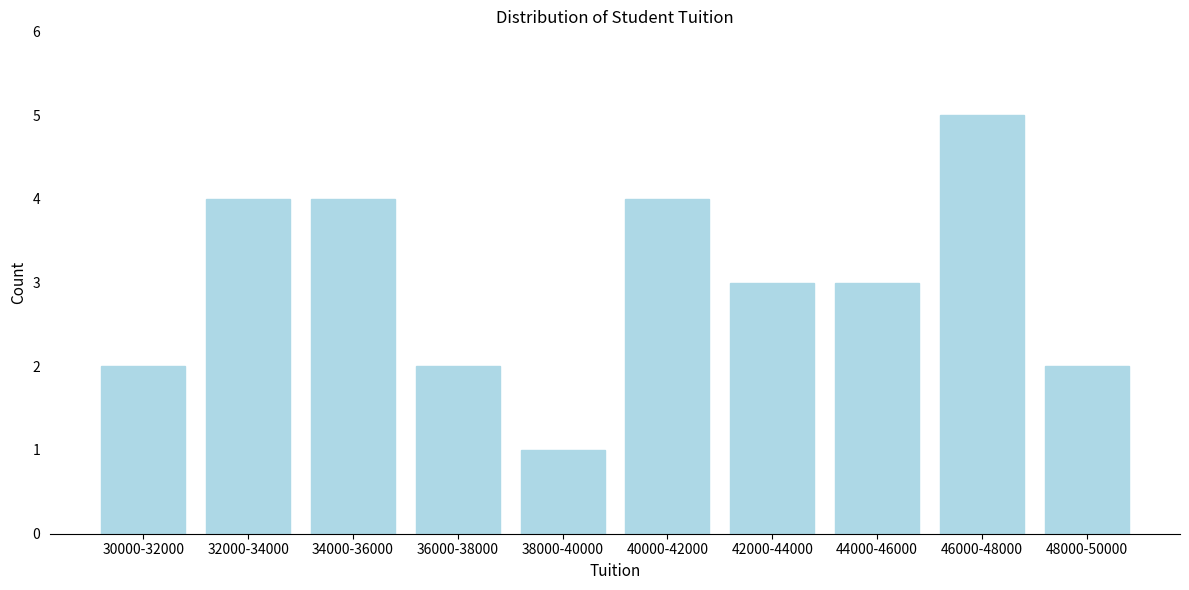

Reading right to left, transcribe all the data shown in this chart.

48000-50000=2	46000-48000=5	44000-46000=3	42000-44000=3	40000-42000=4	38000-40000=1	36000-38000=2	34000-36000=4	32000-34000=4	30000-32000=2